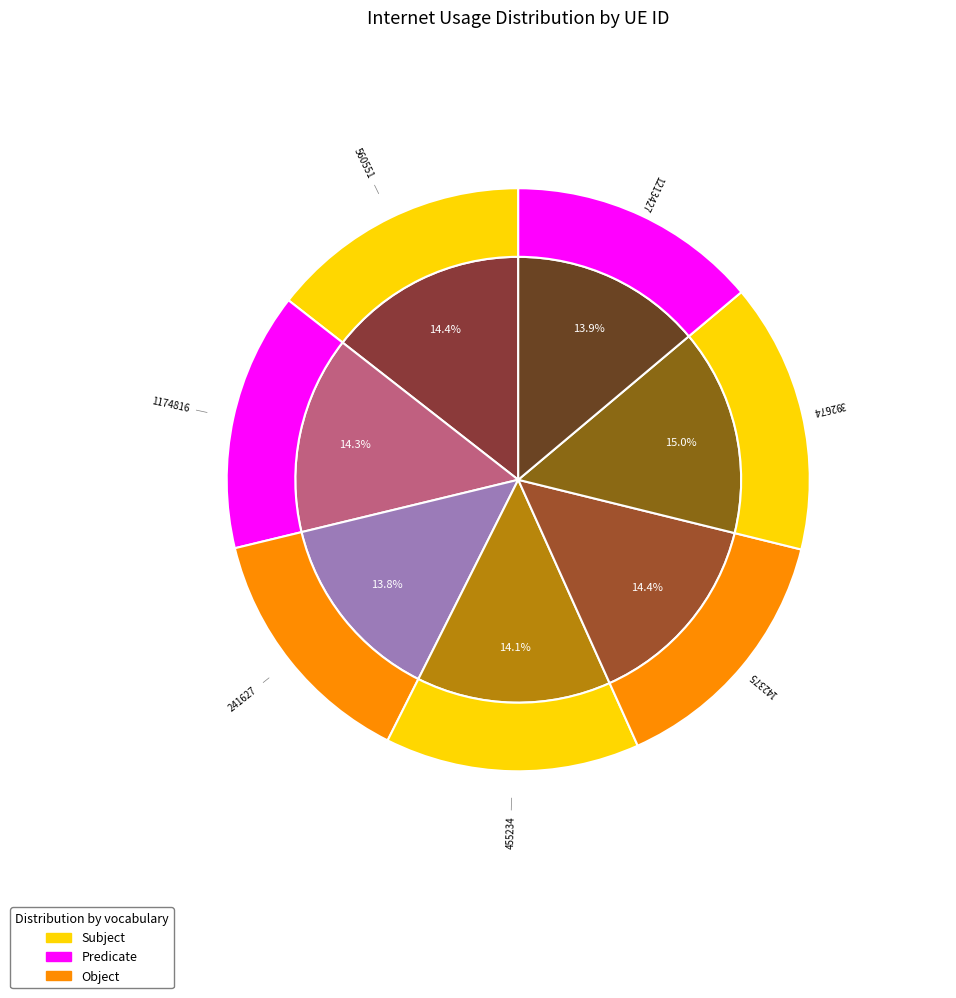

How many slices are in this pie chart?

7